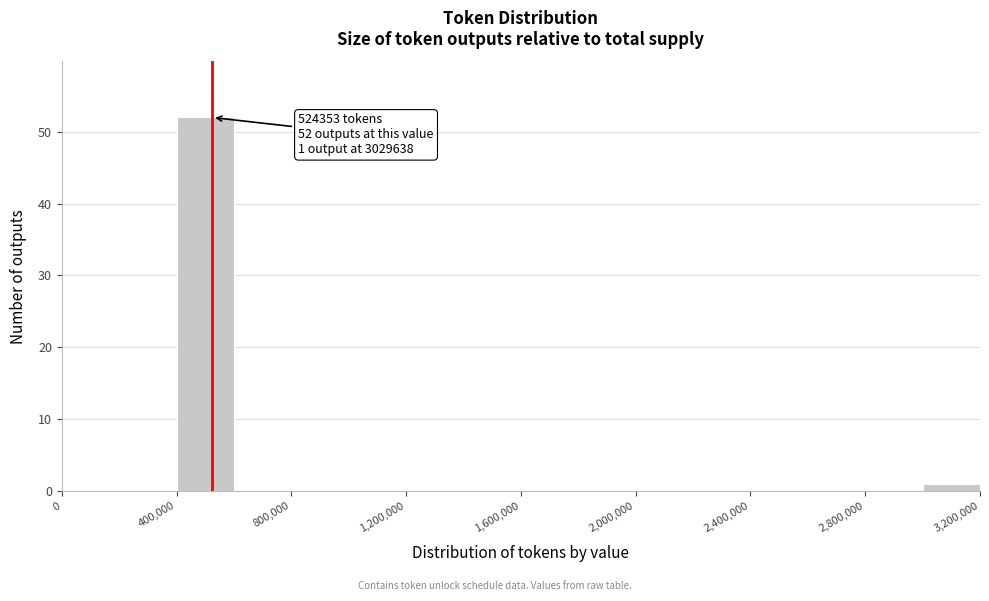

Over which range of the x-axis is the bar tallest?

400000 to 600000